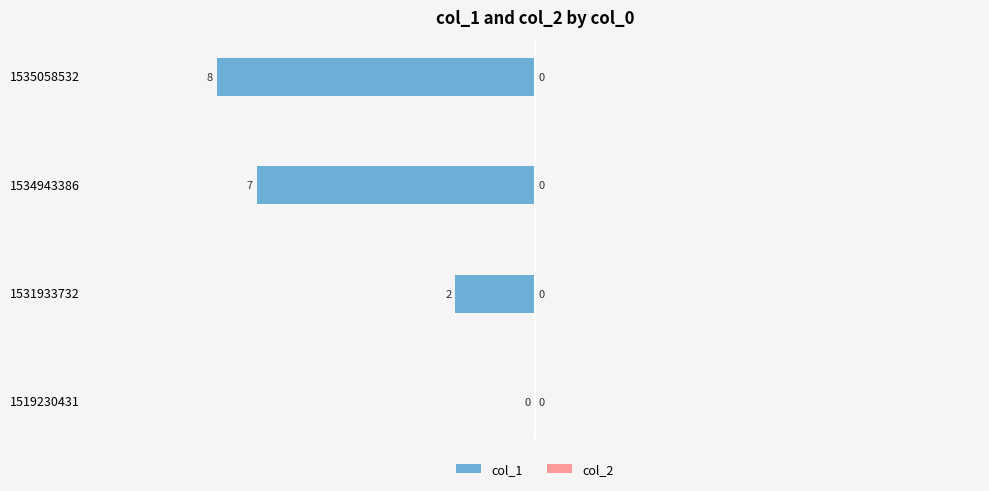

What is the sum of the values at 1535058532 and 1534943386?

-15